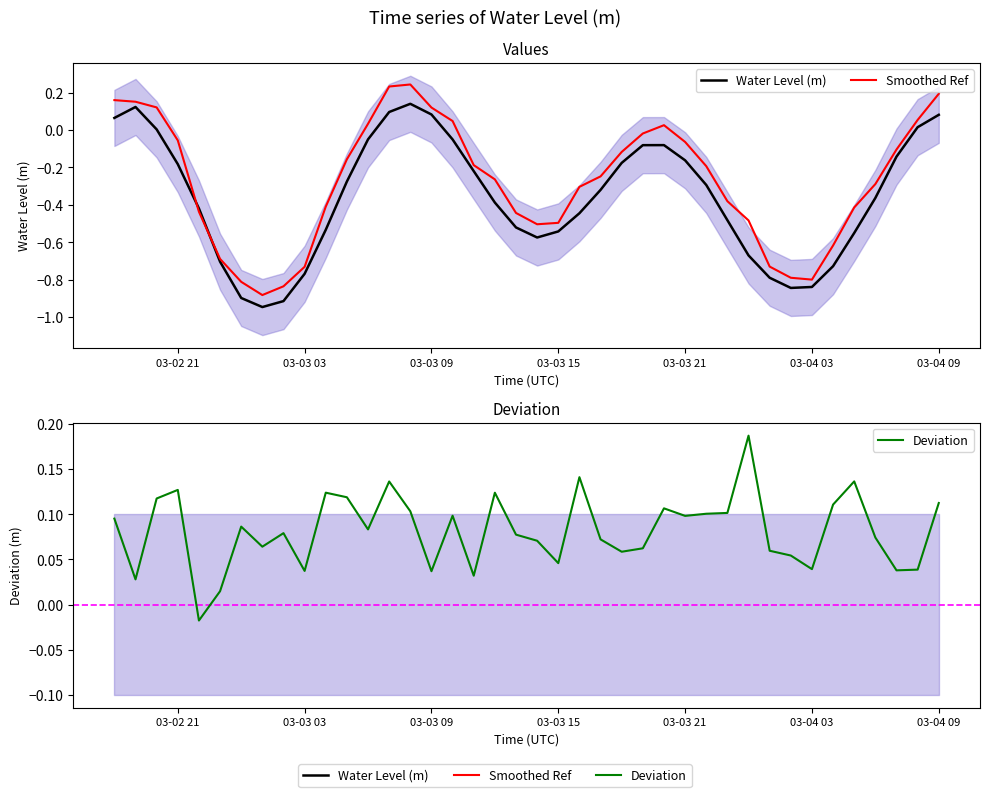

How many interior local peaks does the Smoothed Ref series have?

2